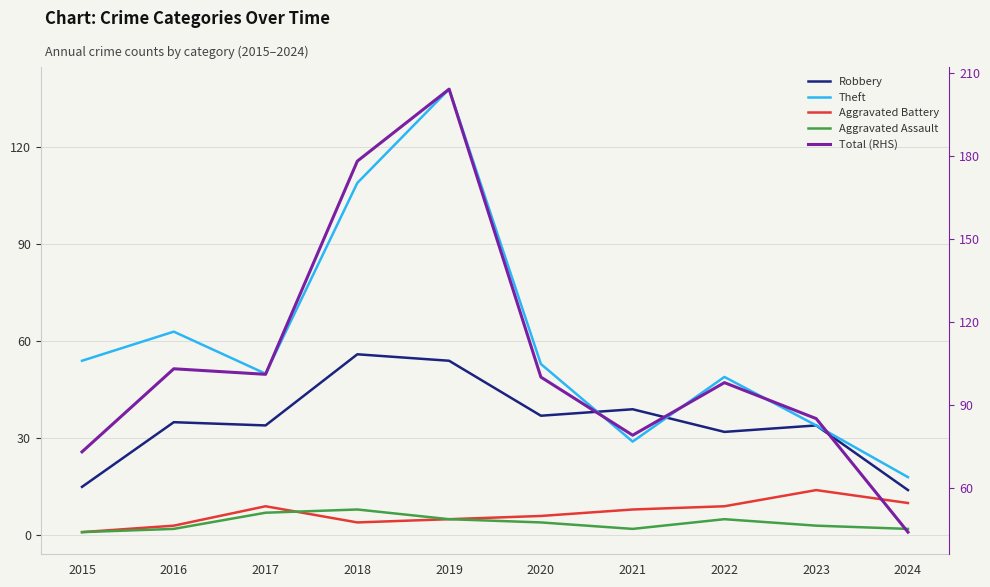

True or false: Aggravated Assault and Total (RHS) cross at least once.

False